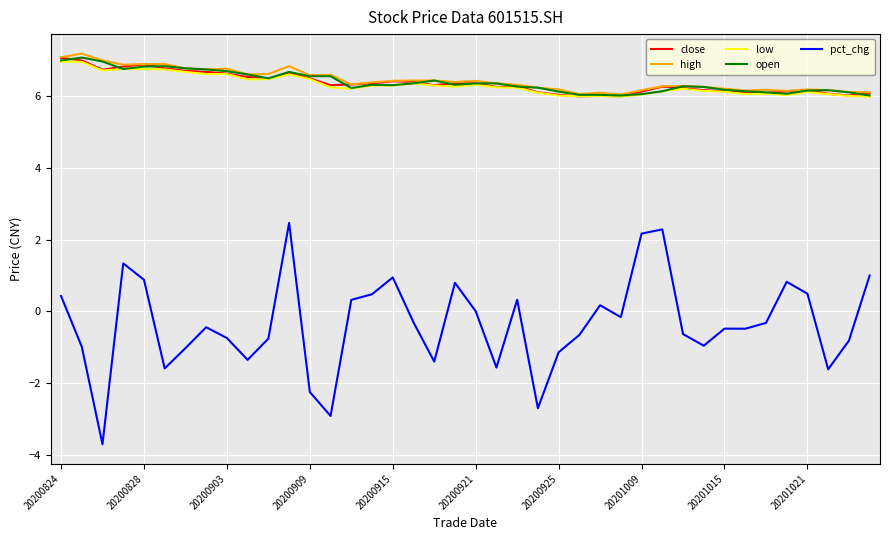

What are all the series names shown in the legend?

close, high, low, open, pct_chg